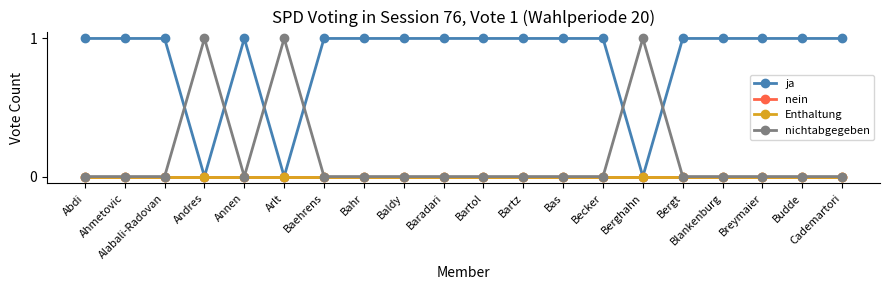

Which label corresponds to the smallest value in the chart?

Andres